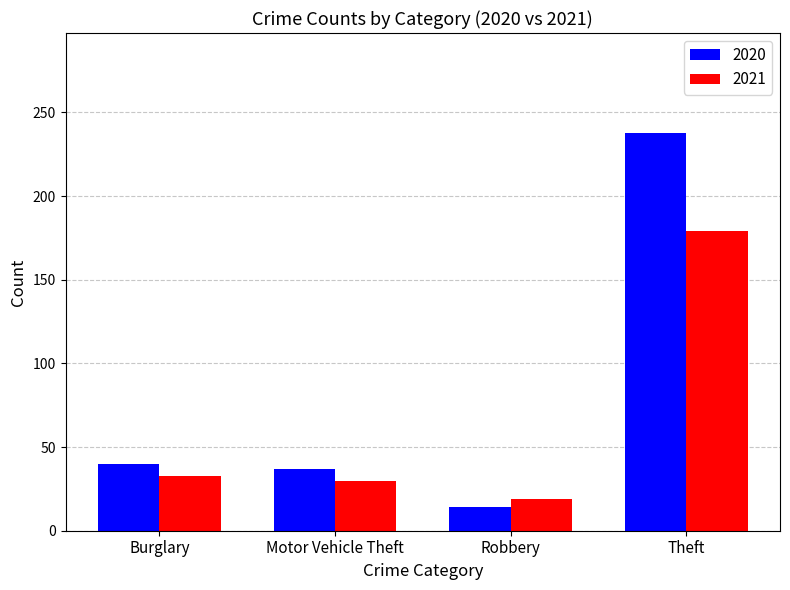

Which series has the widest spread of values?

2020